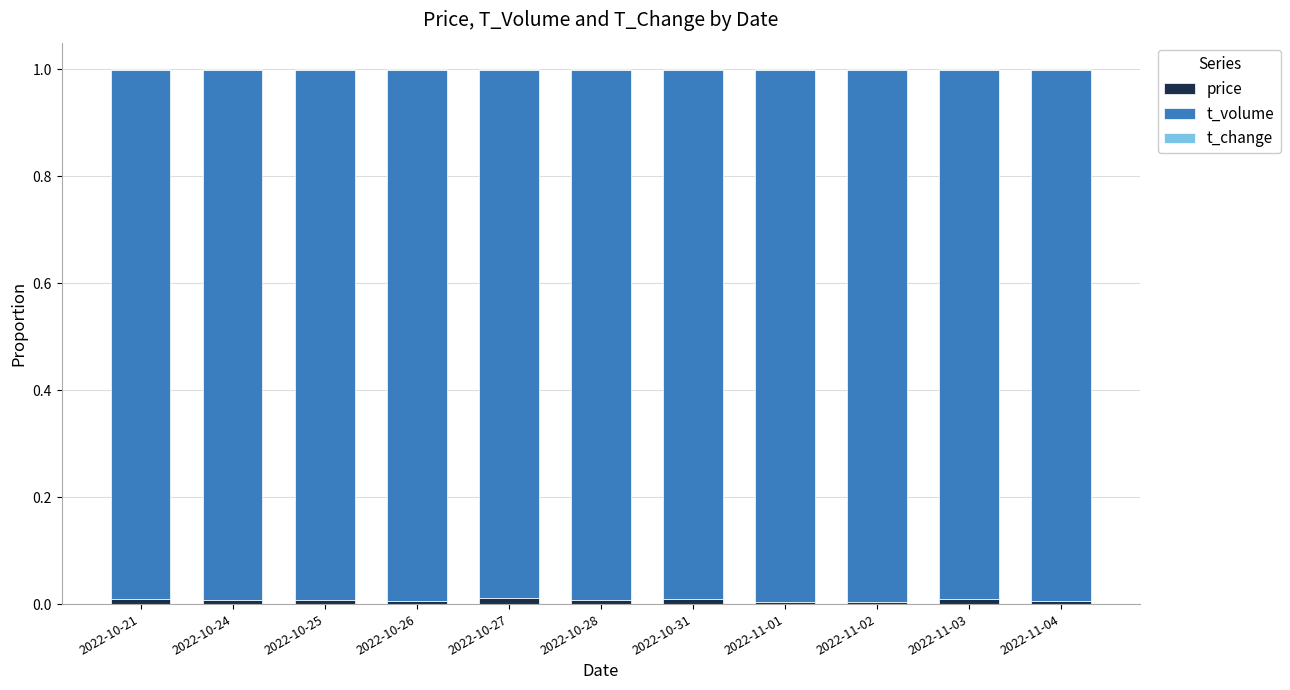

The price series shows 0.0 at 2022-11-01. True or false?

True